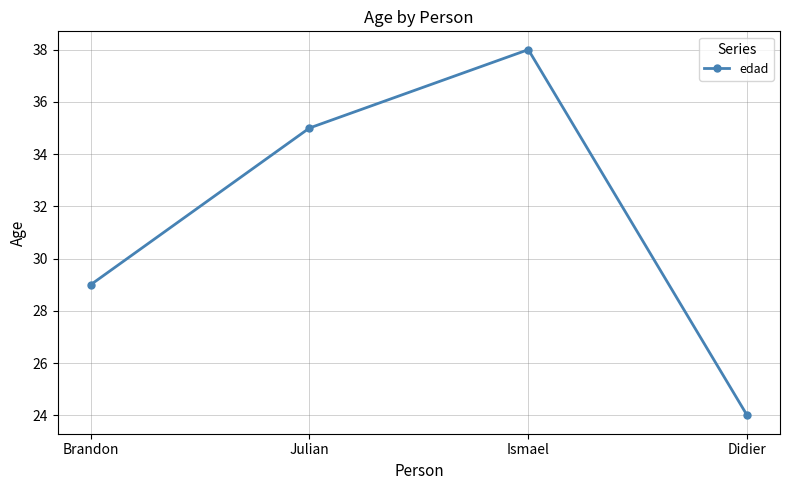

Reading right to left, list all the values displayed in this chart.

24	38	35	29